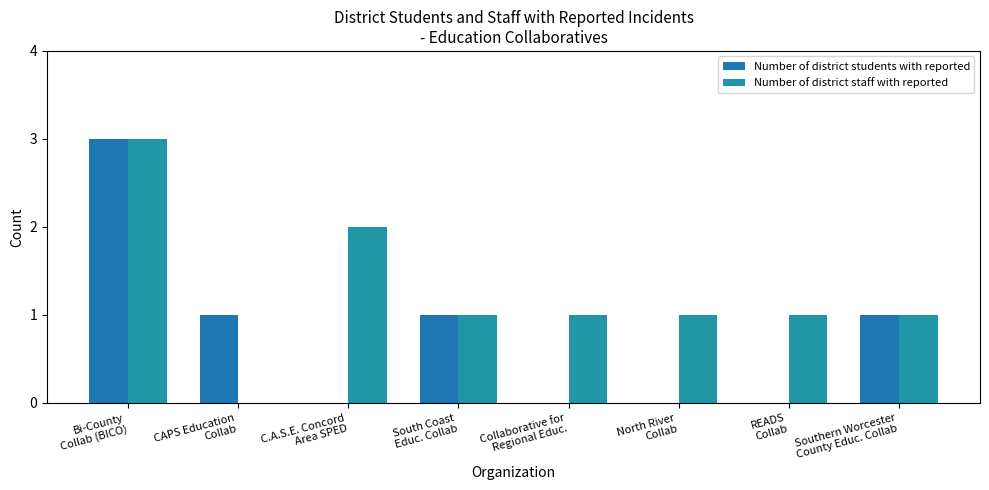

What is the label of the 7th bar from the left?

READS
Collab